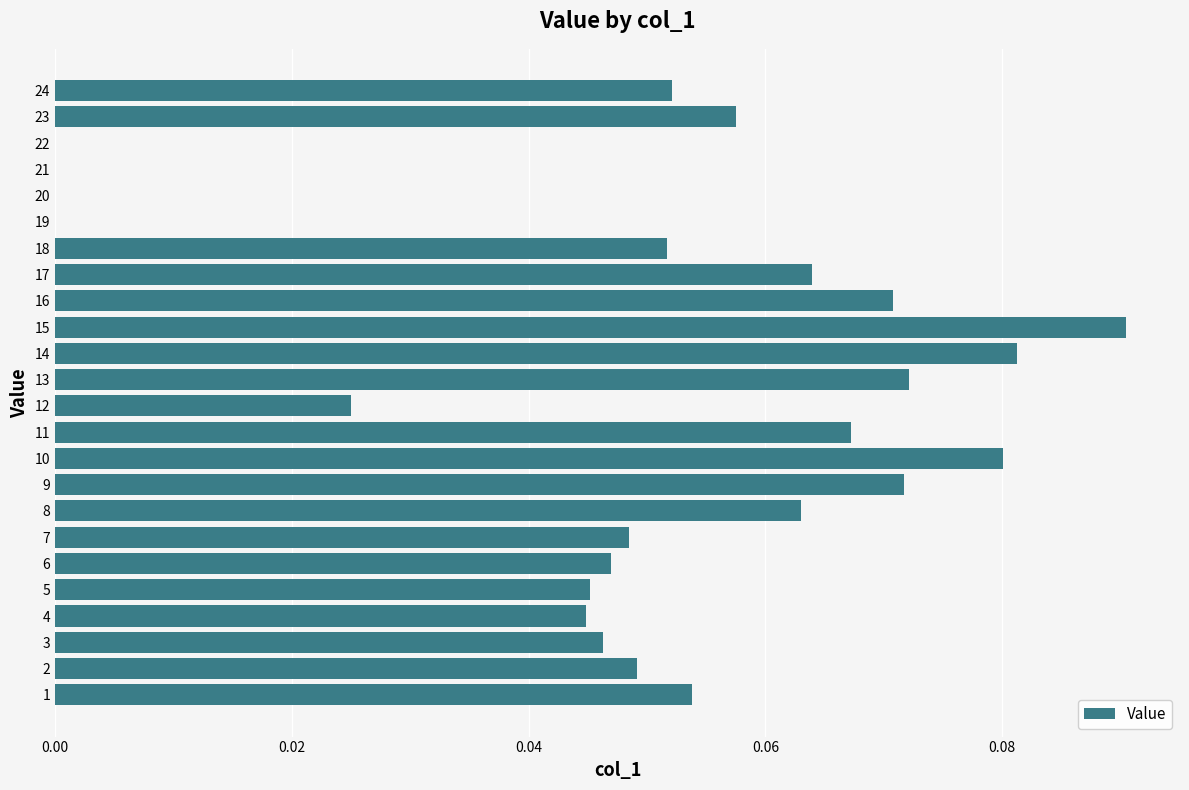

Is it true that the value at 23 is 0.0?

False